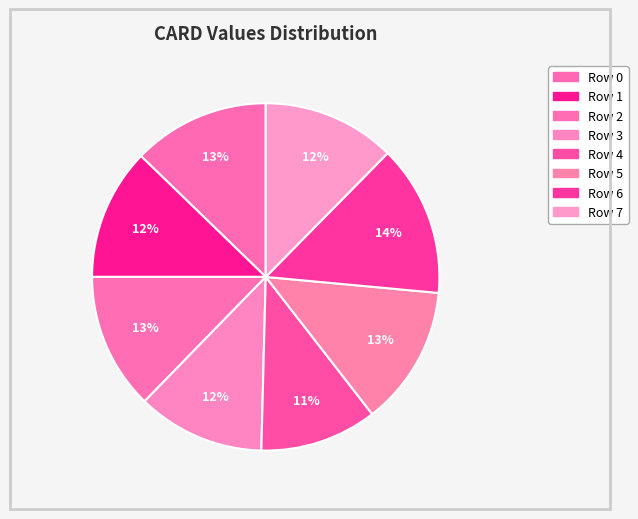

To the nearest percent, what portion does Row 6 represent?

14%